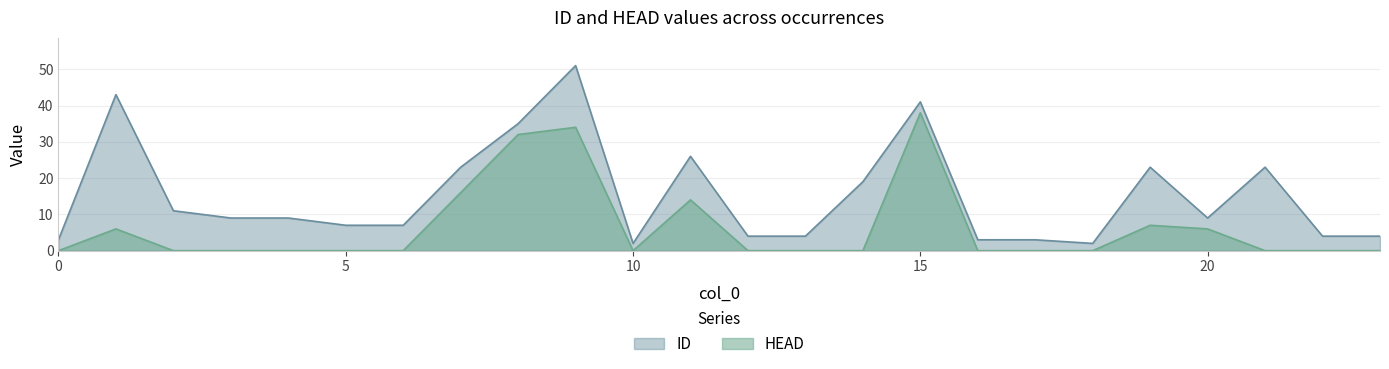

What is the average value of the HEAD series?

6